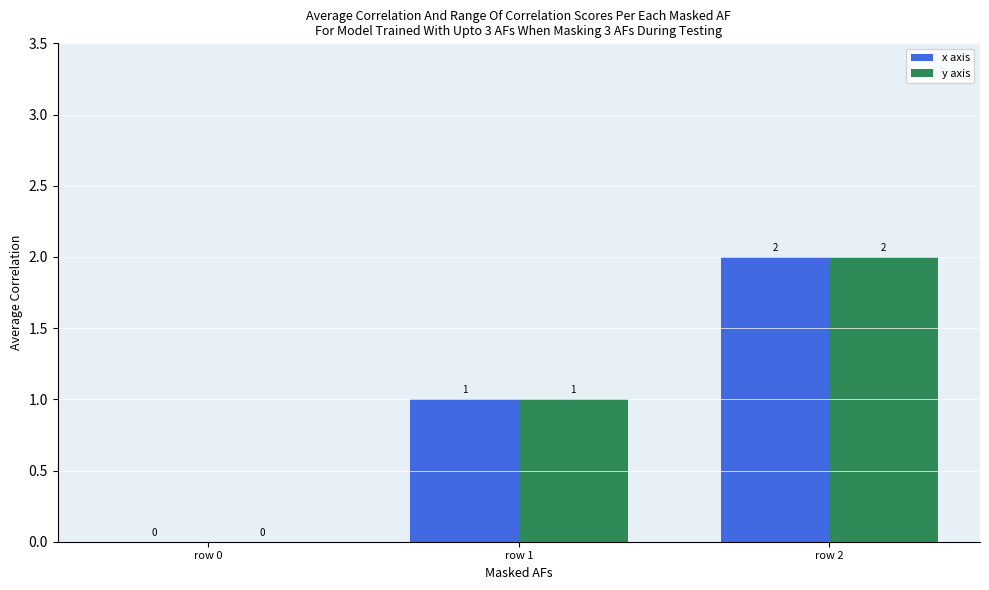

At which label is x axis closest to 1?

row 1